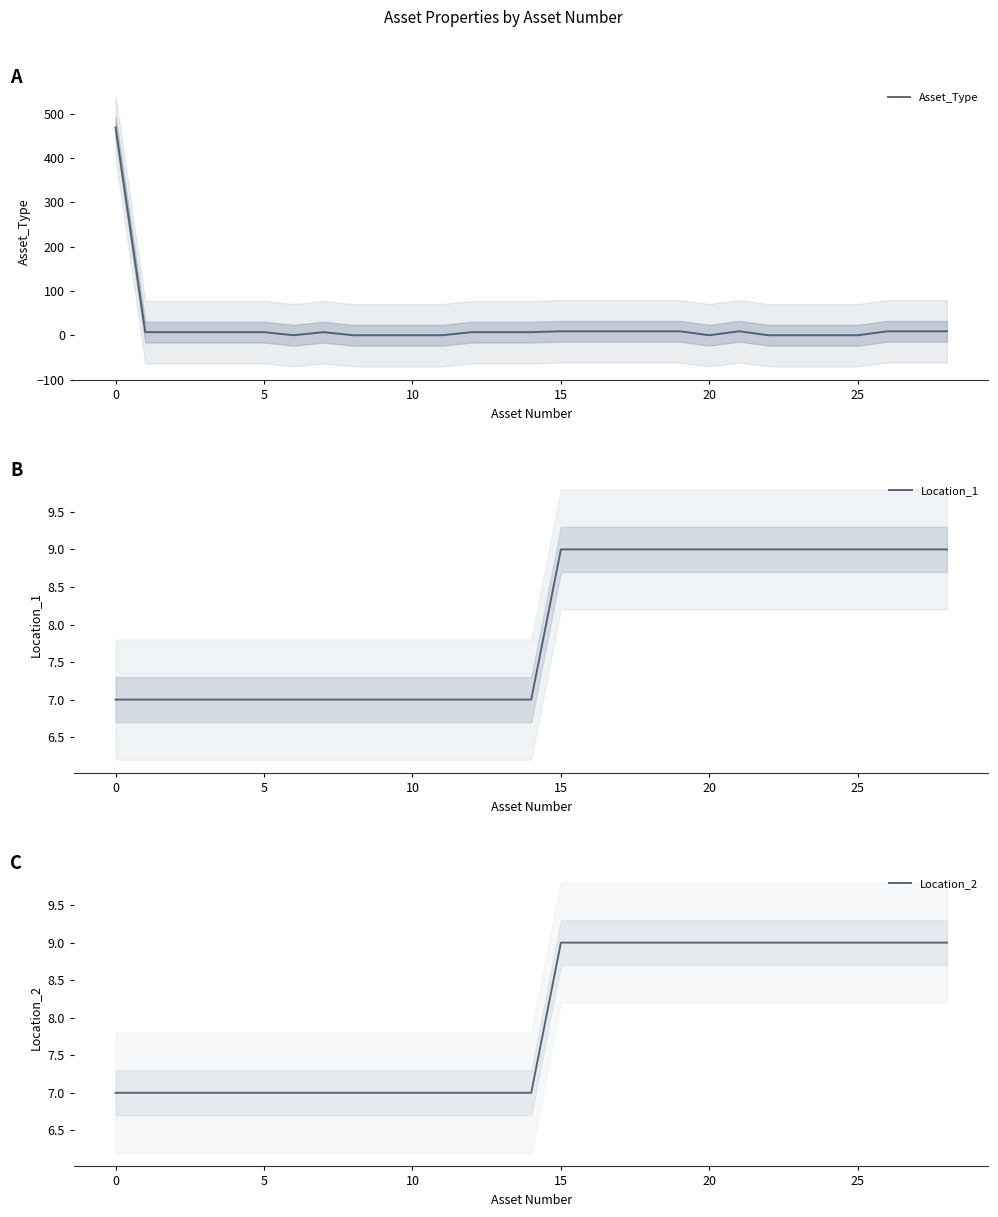

True or false: Location_1 has more than 2 points higher than both neighbors.

False